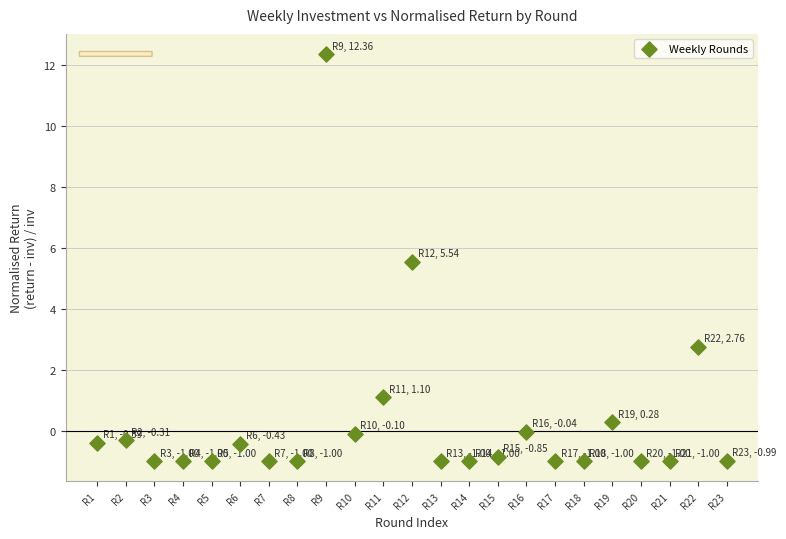

What is the range of Y values (max minus min)?

13.4